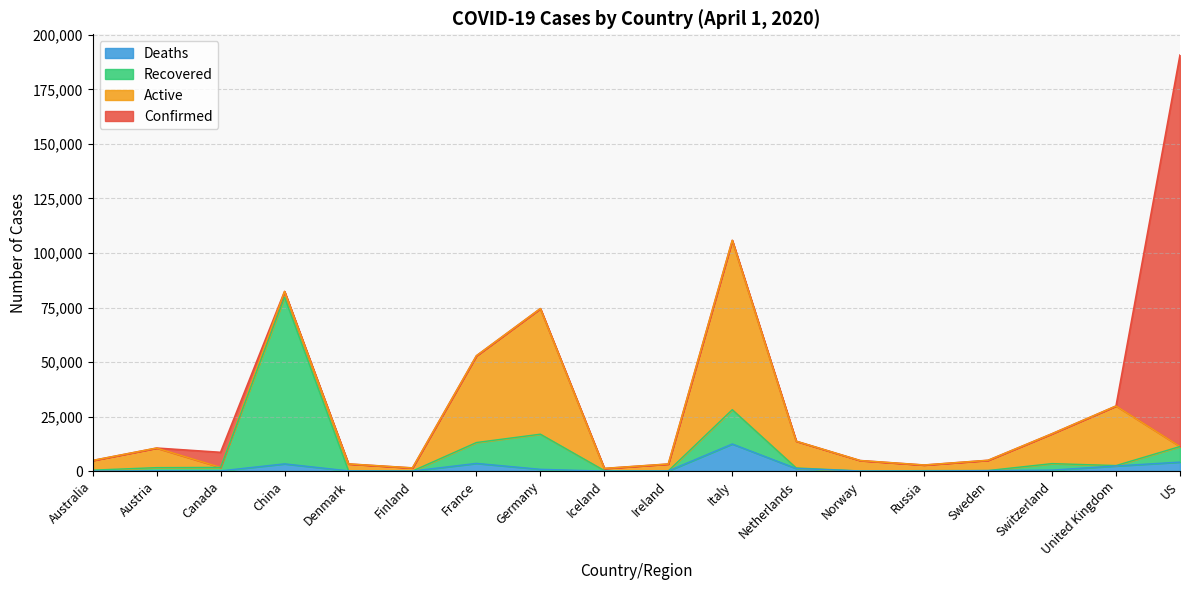

At how many categories does at least one series exceed 120801?

1